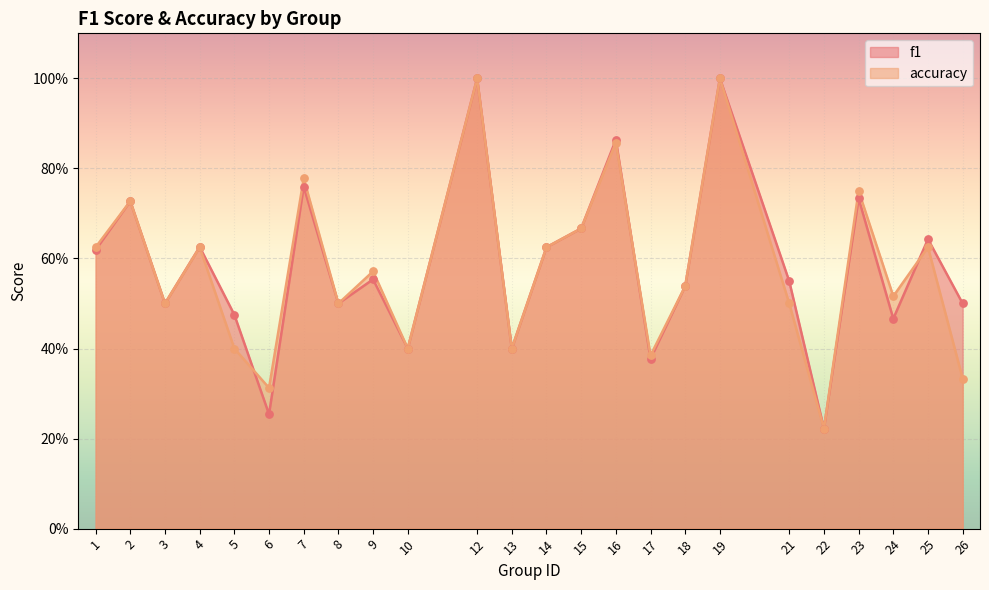

Which series contains the lowest Y value?

f1